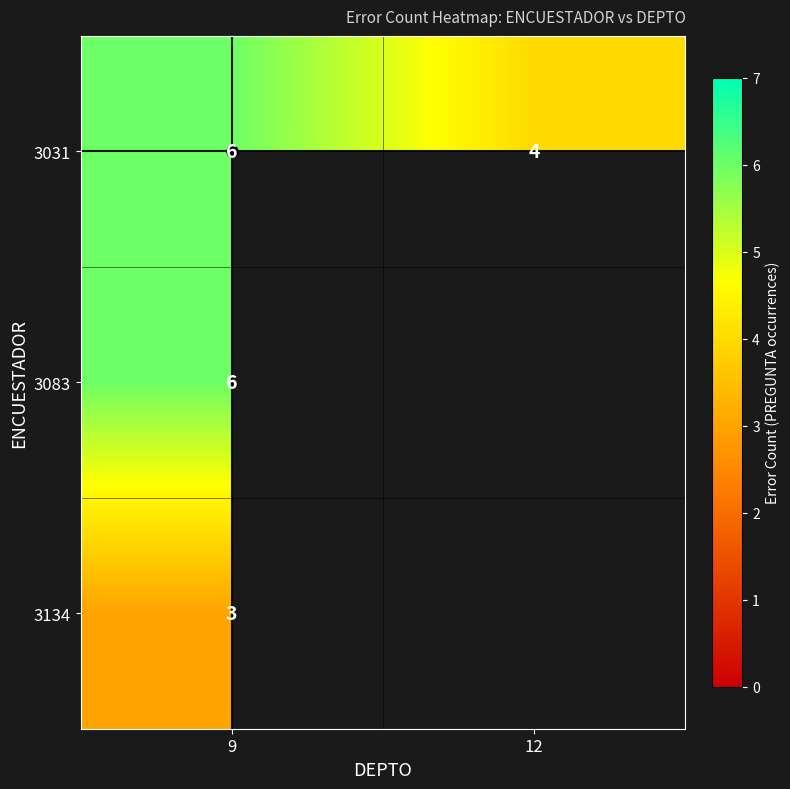

Which category has the lowest value in the 3031 series?

12